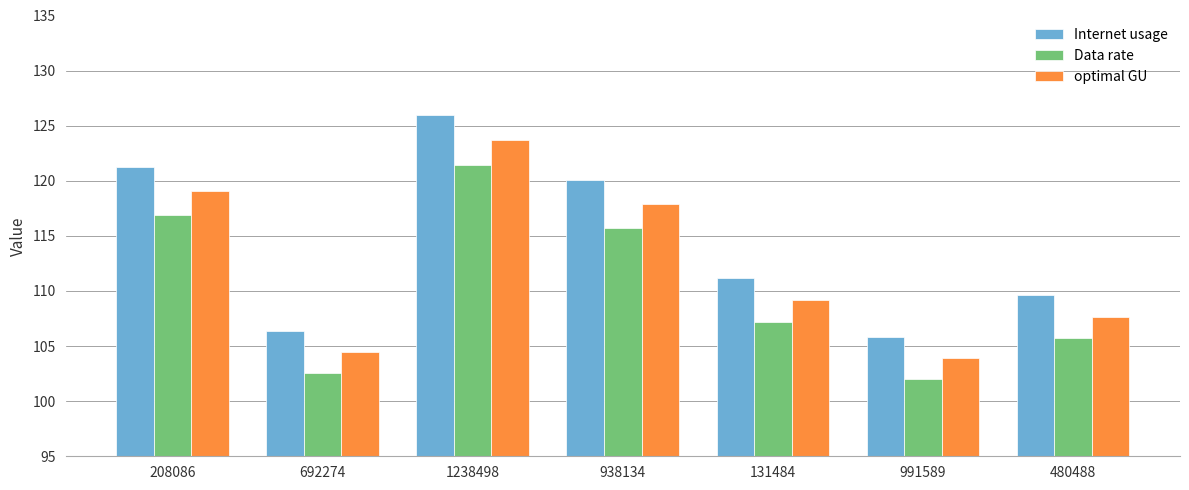

What is the minimum value for optimal GU?

103.9